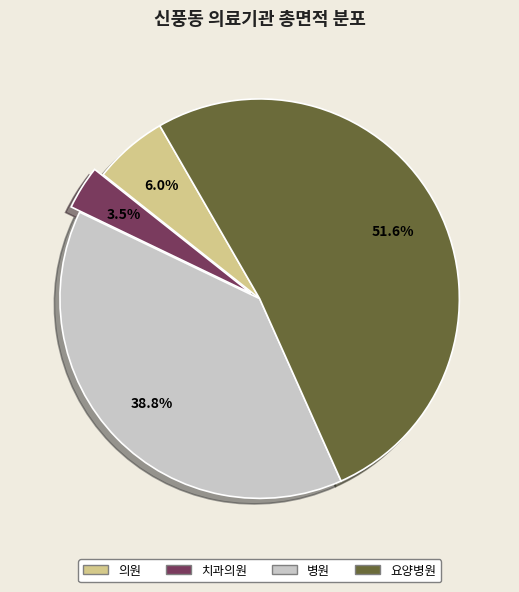

Is there a majority slice in this chart?

Yes